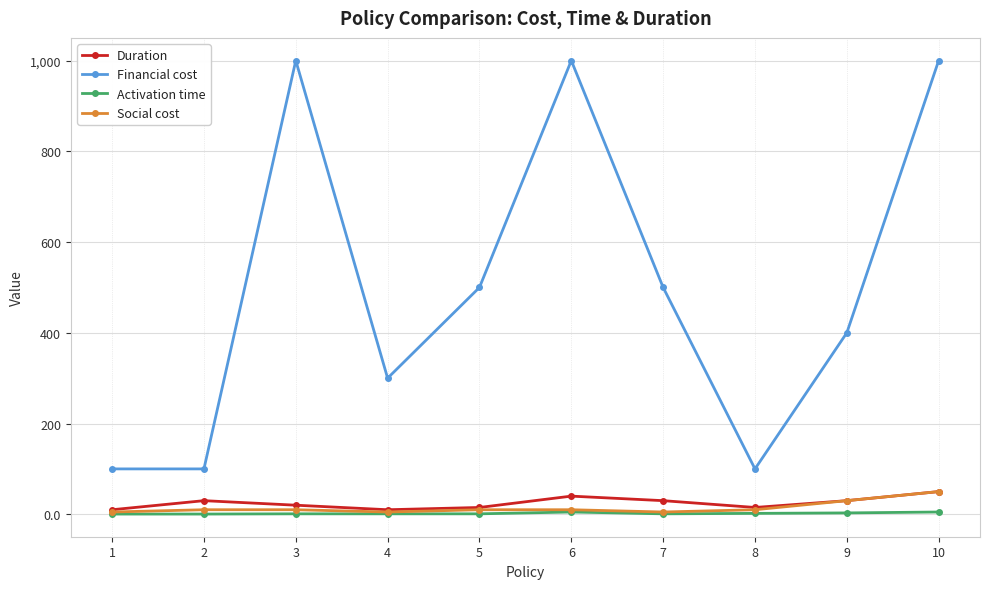

Count the number of data series in this chart.

4